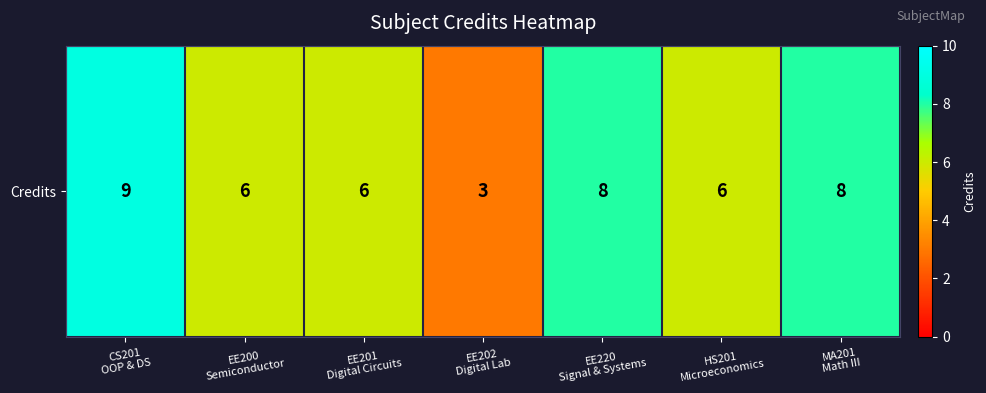

How many series are shown in this chart?

1